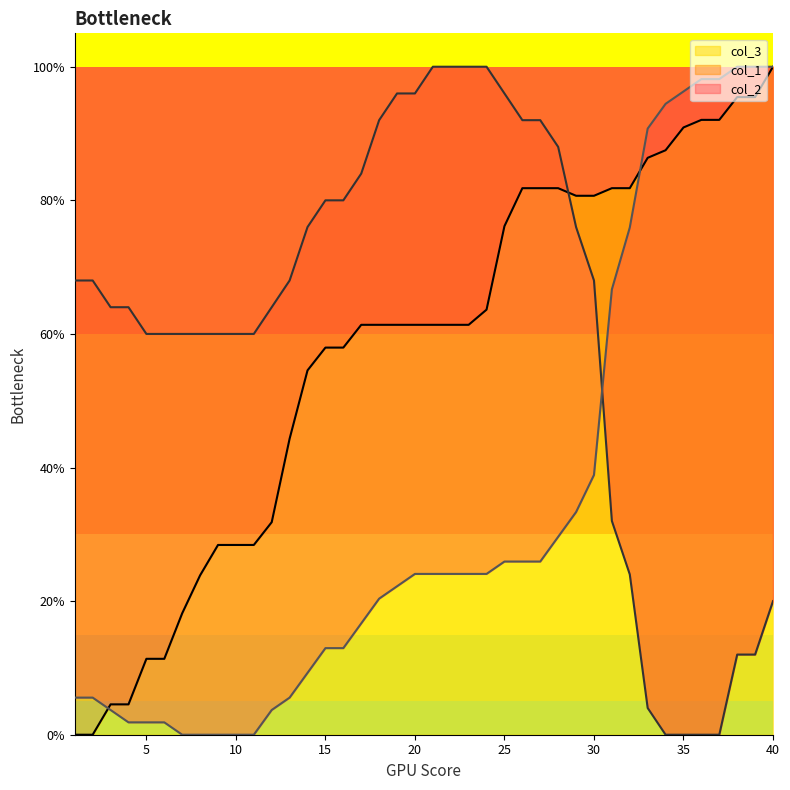

How many lines are shown in the chart?

3